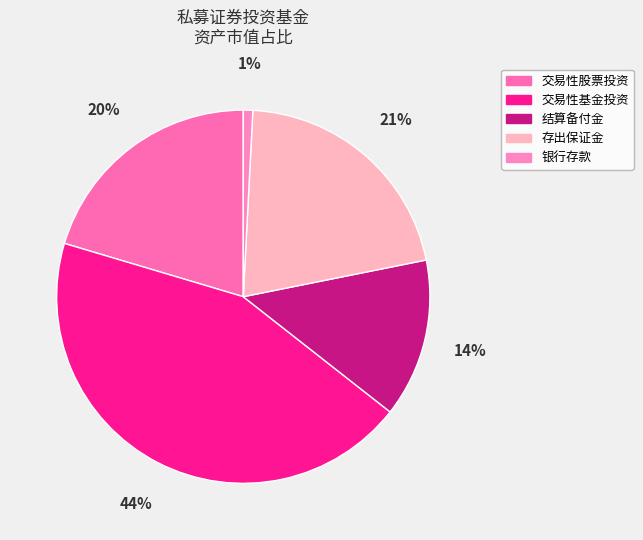

How many slices are in this pie chart?

5